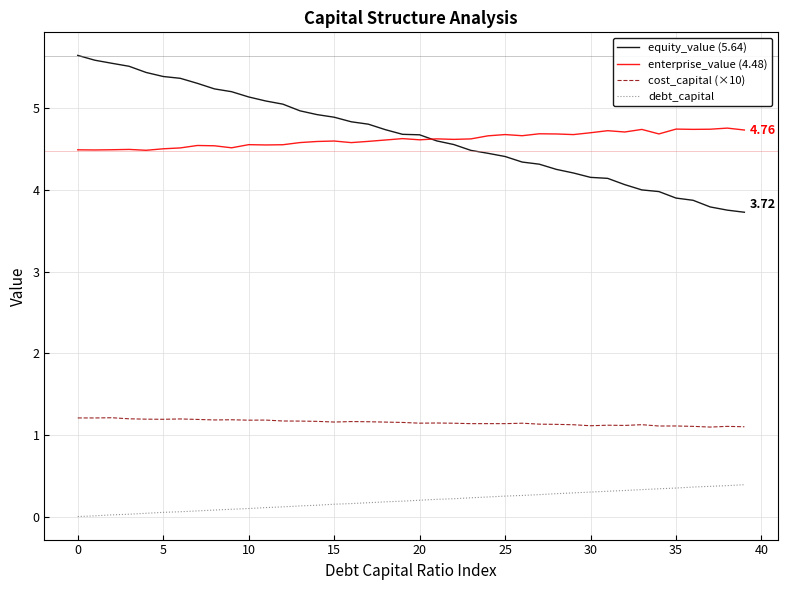

True or false: equity_value (5.64) and debt_capital intersect in this chart.

False